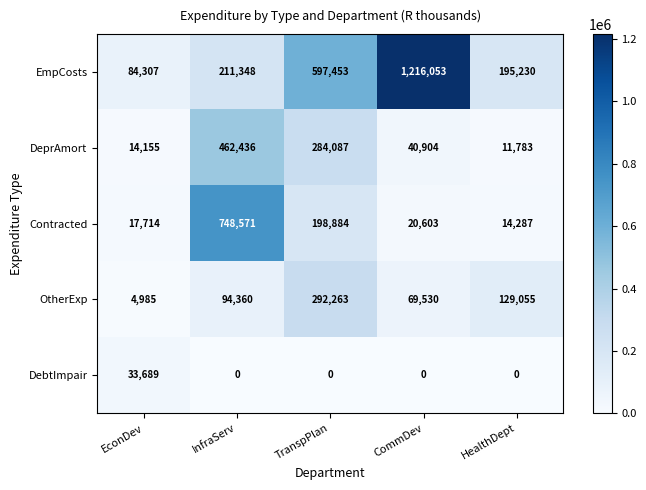

What is the maximum value for DeprAmort?

462436